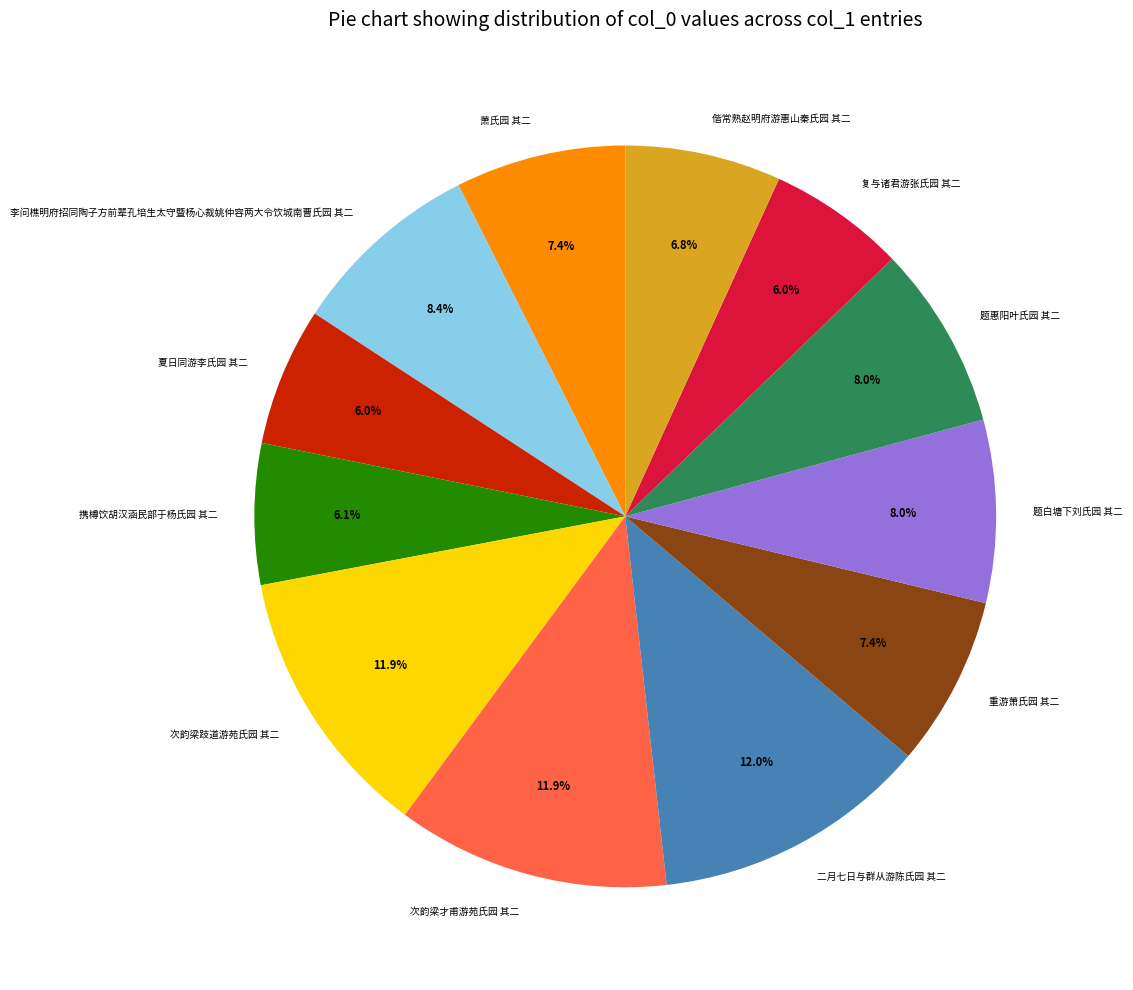

To the nearest percent, what is the difference between the largest and smallest slice percentages?

6%